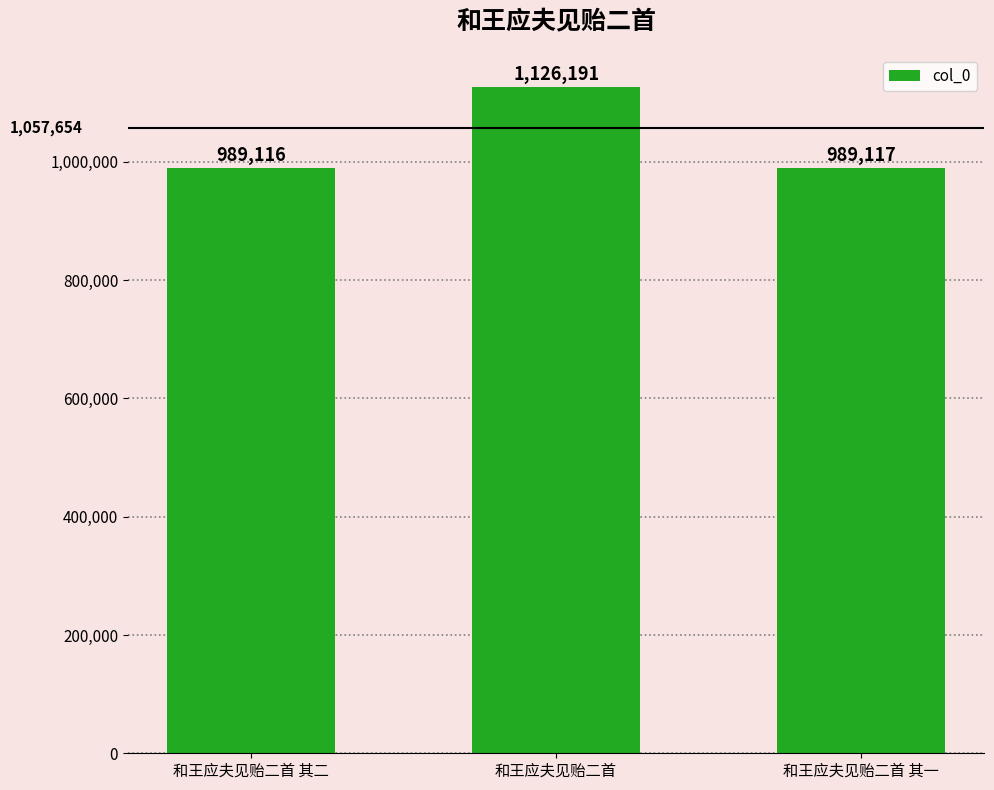

The value at 和王应夫见贻二首 is 2024547. True or false?

False